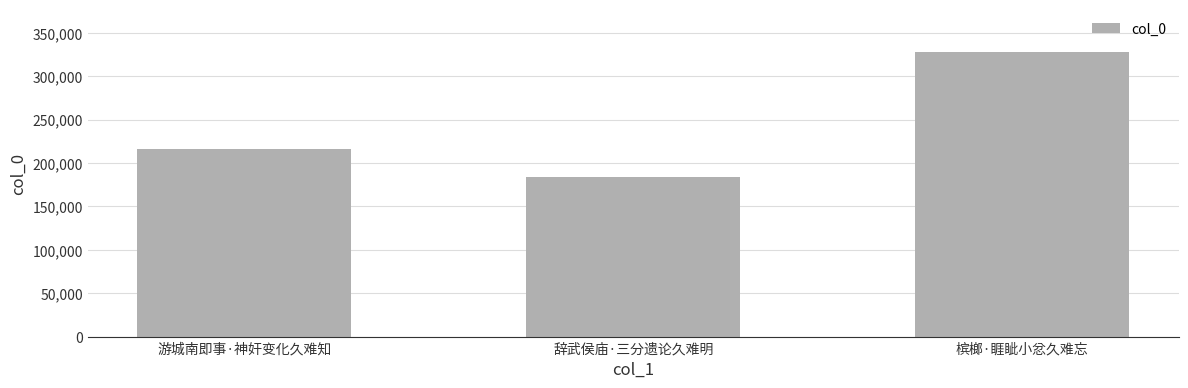

What is the label of the 1st bar from the right?

槟榔·睚眦小忿久难忘